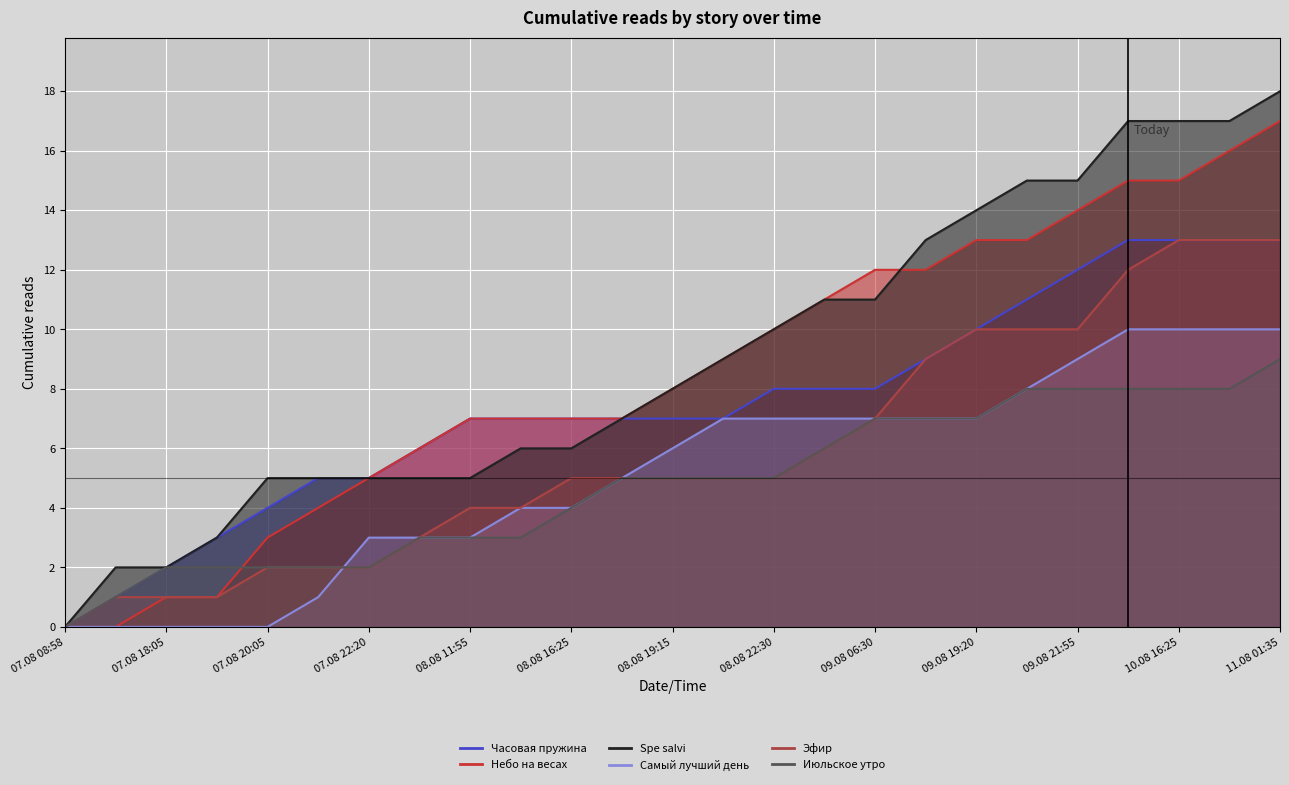

What is the total value across all series at 08.08 13:30?

31